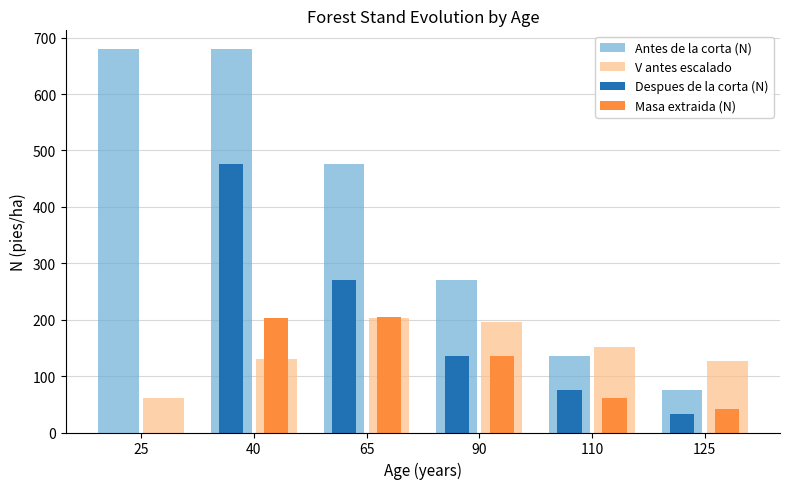

How many series are shown in this chart?

4